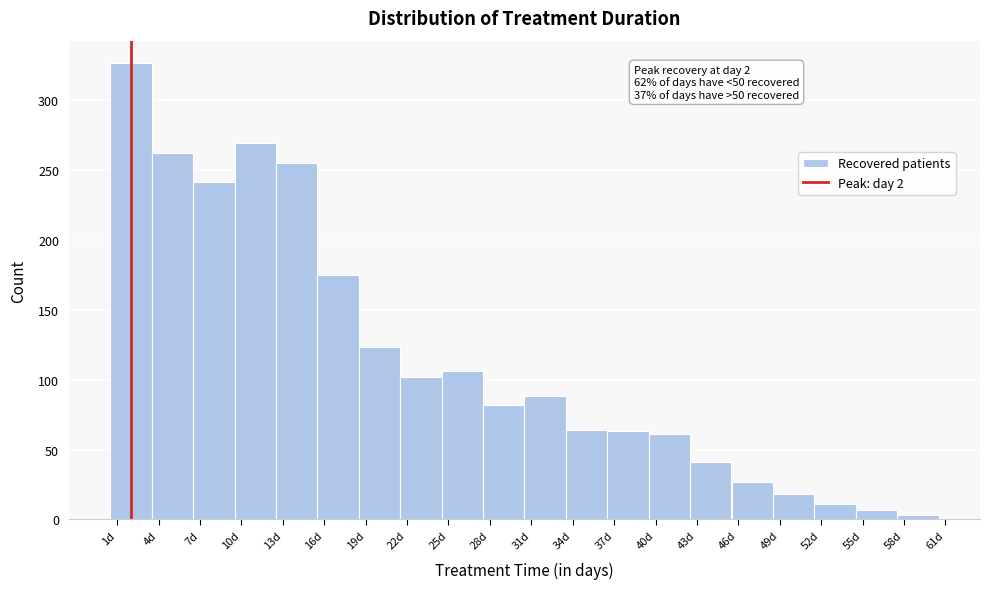

Over which range of the x-axis is the bar tallest?

0.5 to 3.5